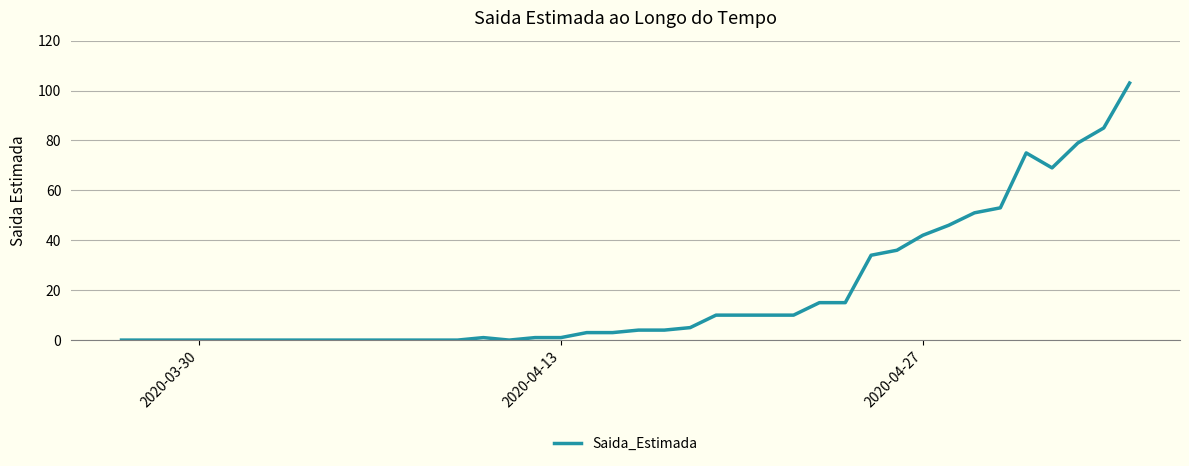

What is the greatest value displayed?

103